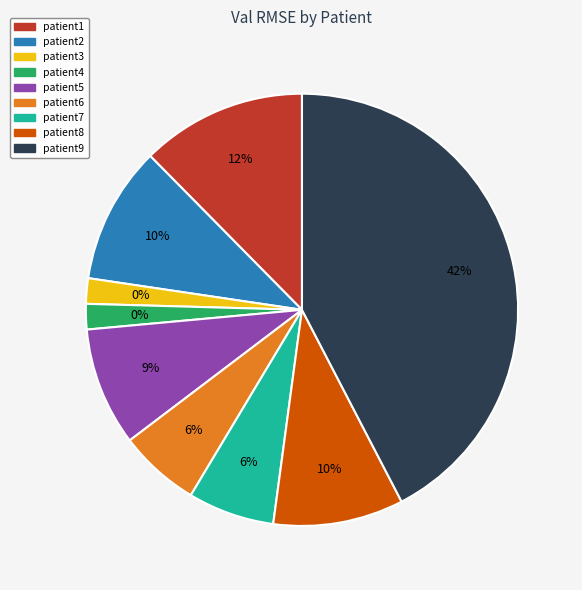

True or false: patient8 accounts for 10% of the total.

True